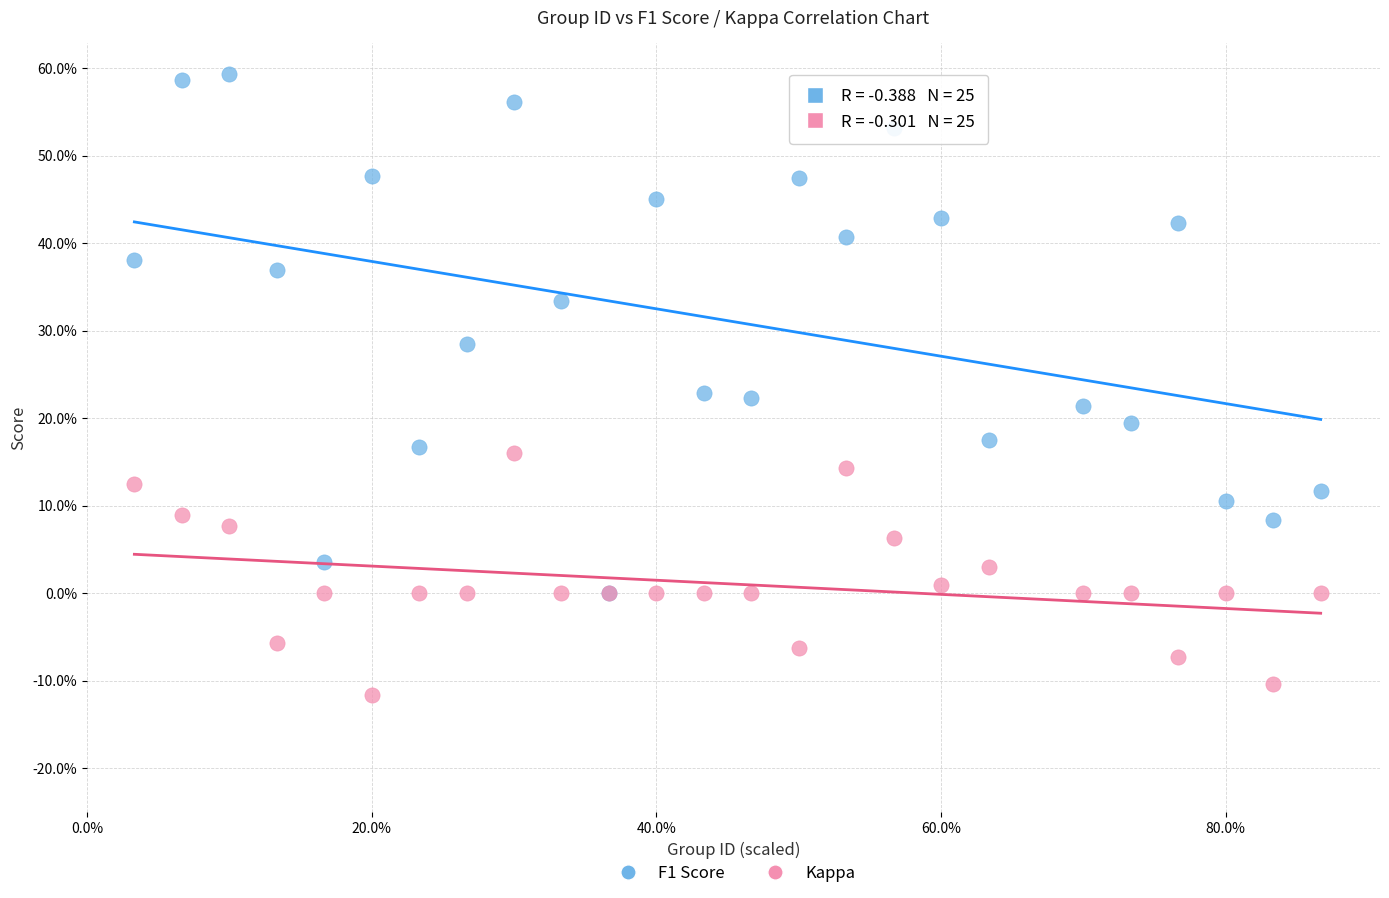

What are all the series names shown in the legend?

F1 Score, Kappa